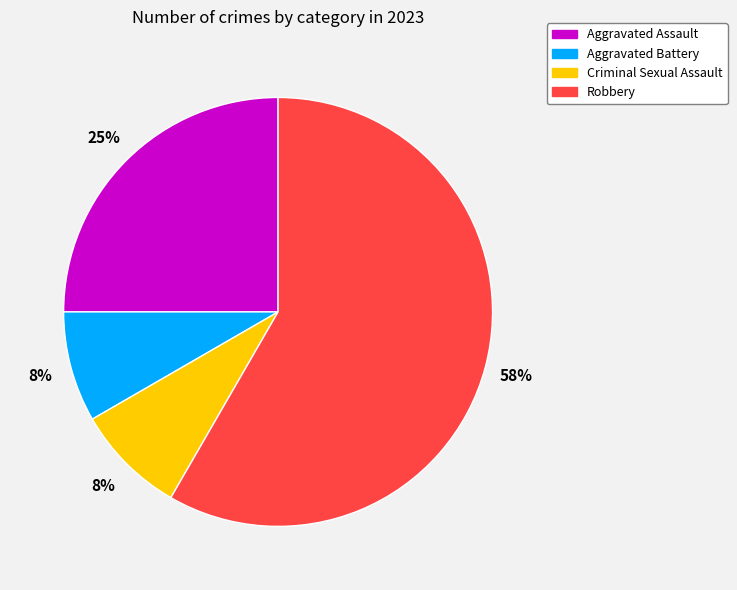

The Robbery slice represents 51% of the pie. True or false?

False